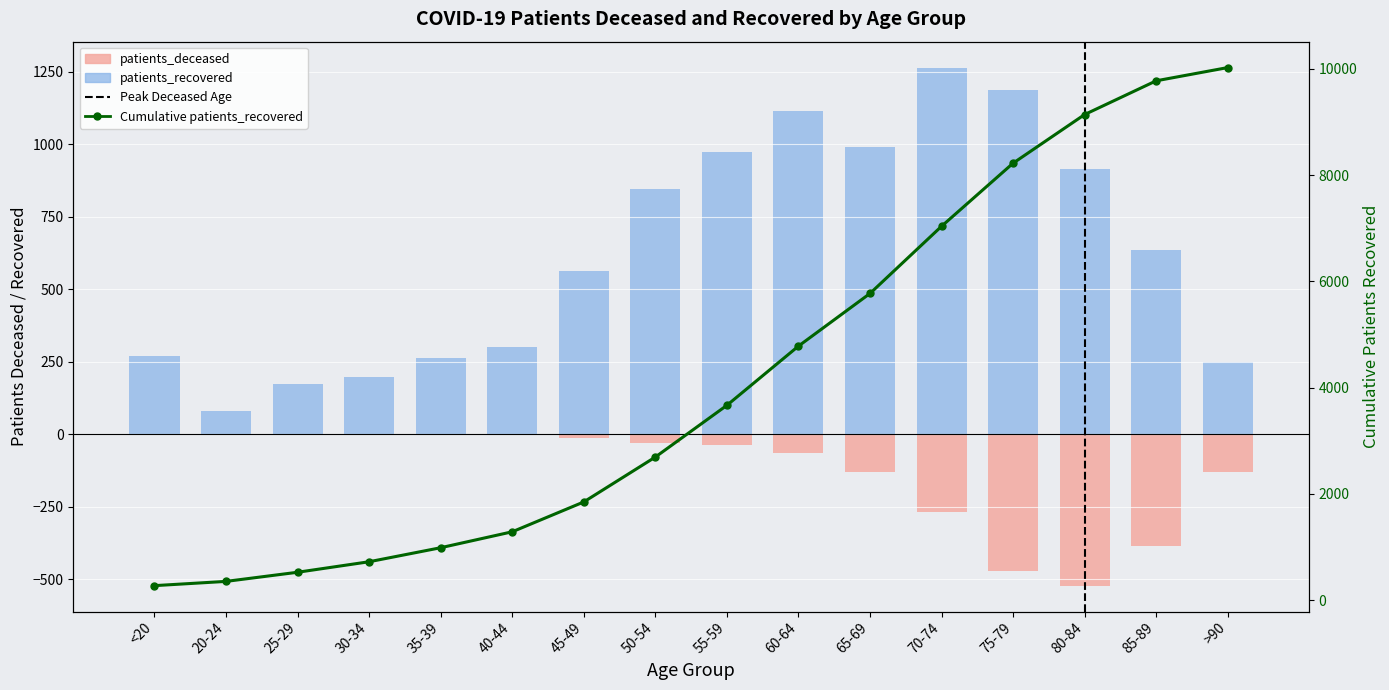

Reading right to left, extract all data points from this chart.

patients_deceased: -130	-386	-522	-472	-268	-131	-63	-37	-29	-12	-3	-4	-3	0	0	-2
patients_recovered: 249	635	916	1188	1265	991	1115	974	845	562	300	264	198	172	80	271
Cumulative patients_recovered: 10025	9776	9141	8225	7037	5772	4781	3666	2692	1847	1285	985	721	523	351	271